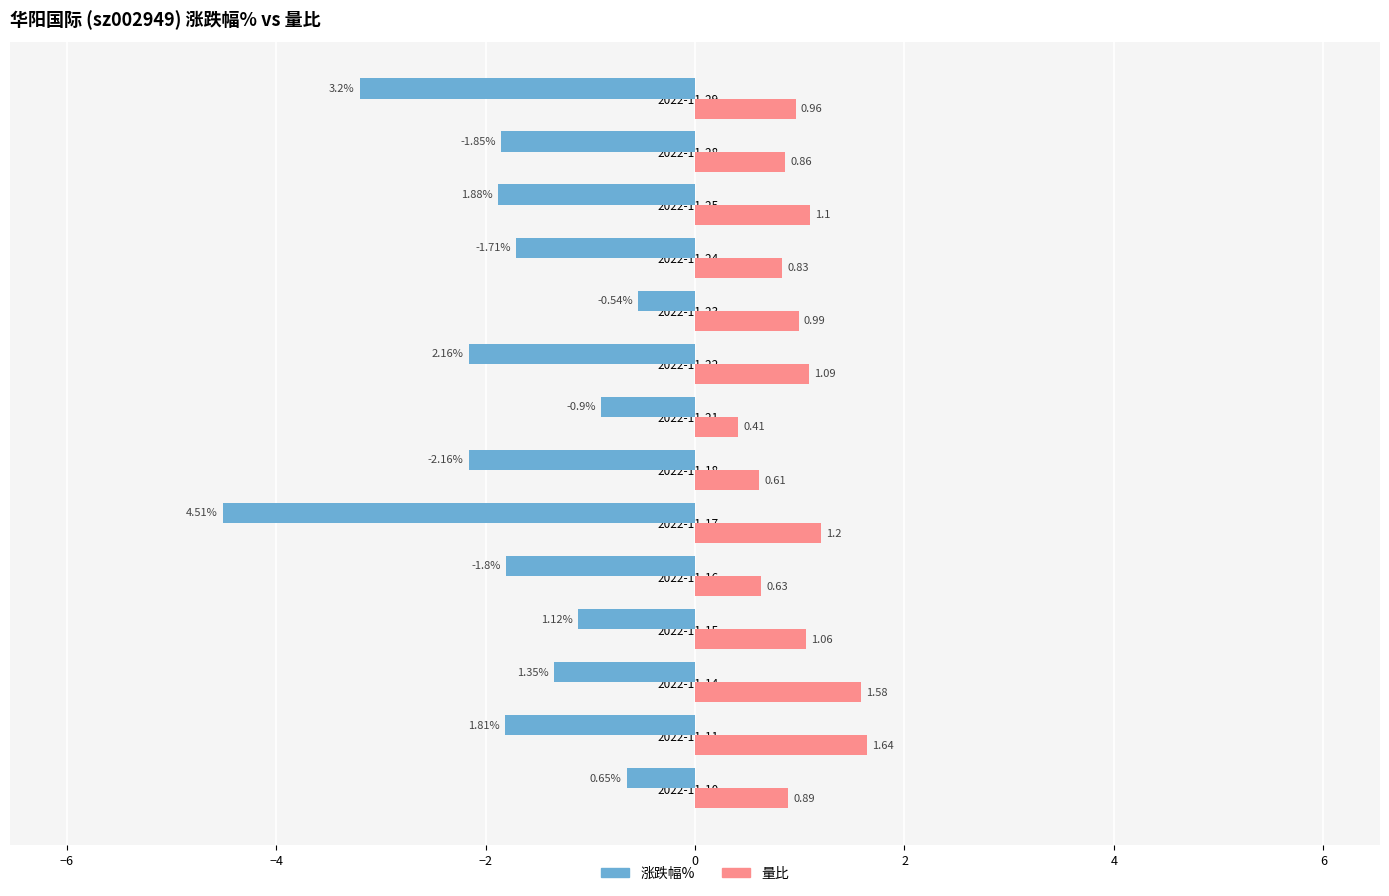

Rank the categories by 量比 value from lowest to highest.

2022-11-21, 2022-11-18, 2022-11-16, 2022-11-24, 2022-11-28, 2022-11-10, 2022-11-29, 2022-11-23, 2022-11-15, 2022-11-22, 2022-11-25, 2022-11-17, 2022-11-14, 2022-11-11